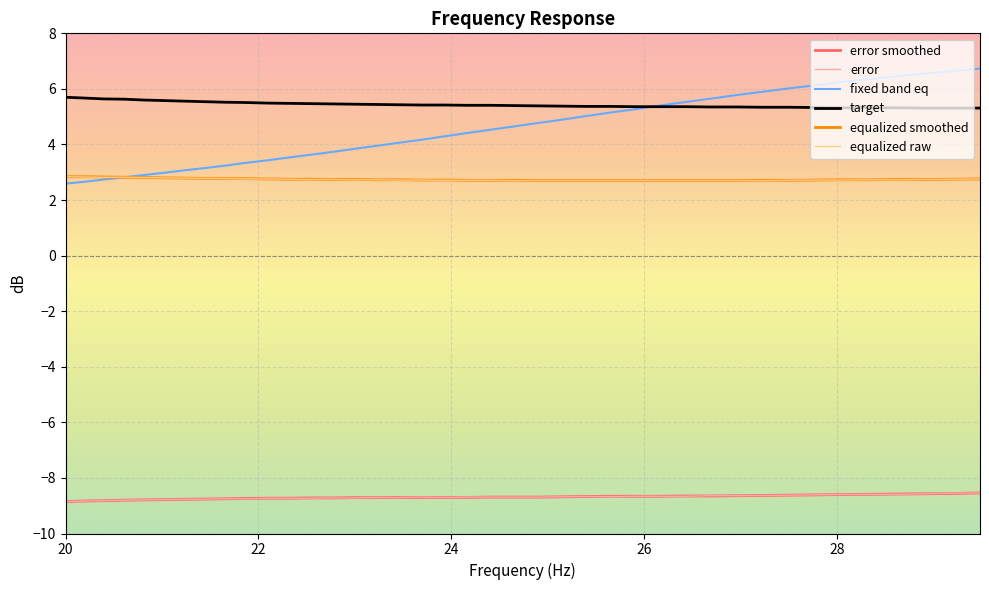

What is the maximum value for target?

5.7